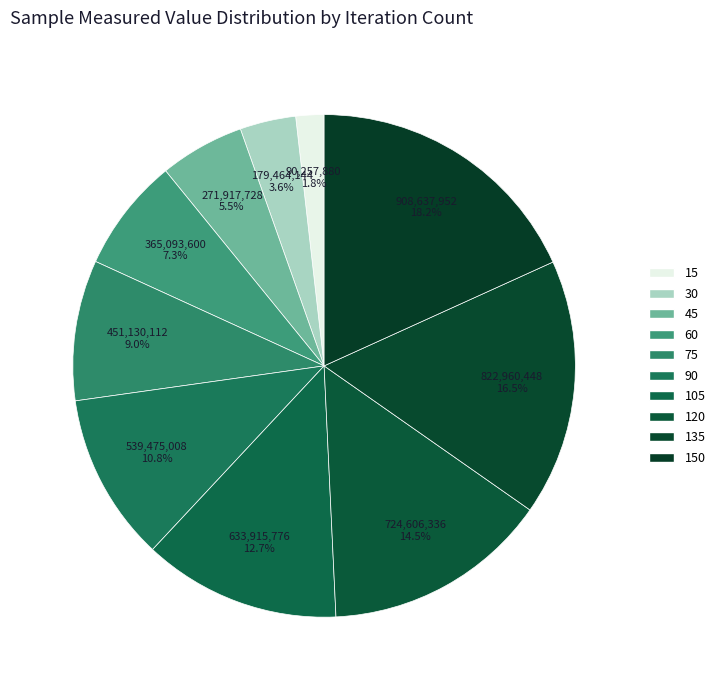

The 60 slice represents 7% of the pie. True or false?

True